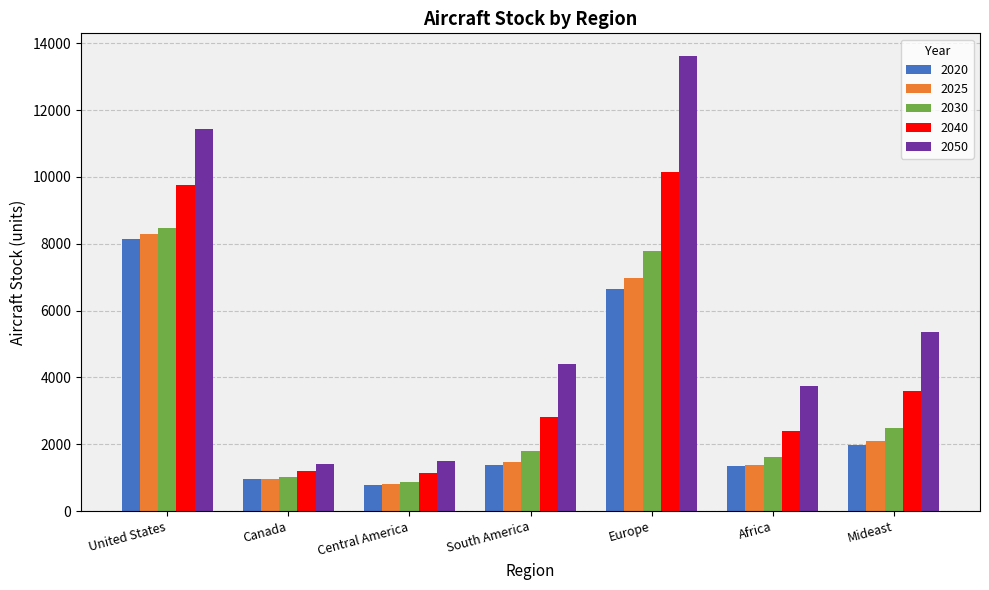

At which category is the sum across all series the highest?

United States